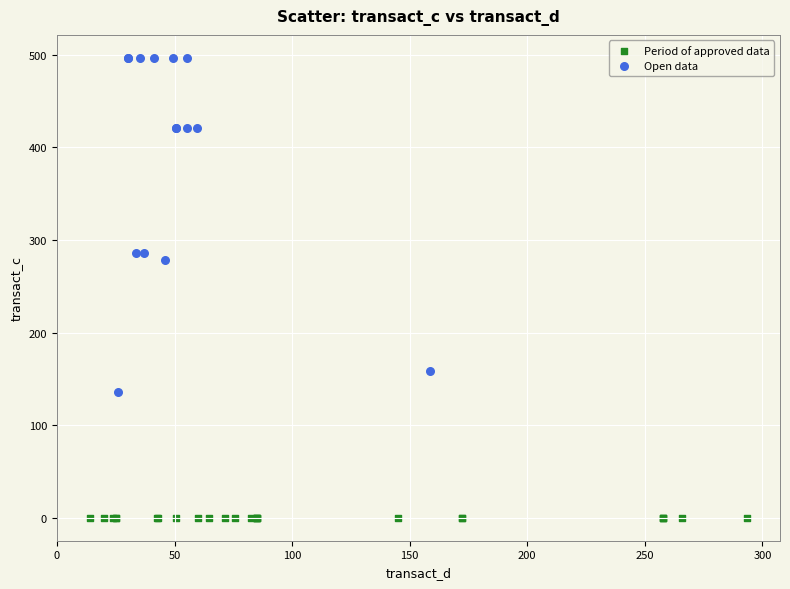

Which series reaches the minimum Y coordinate?

Period of approved data